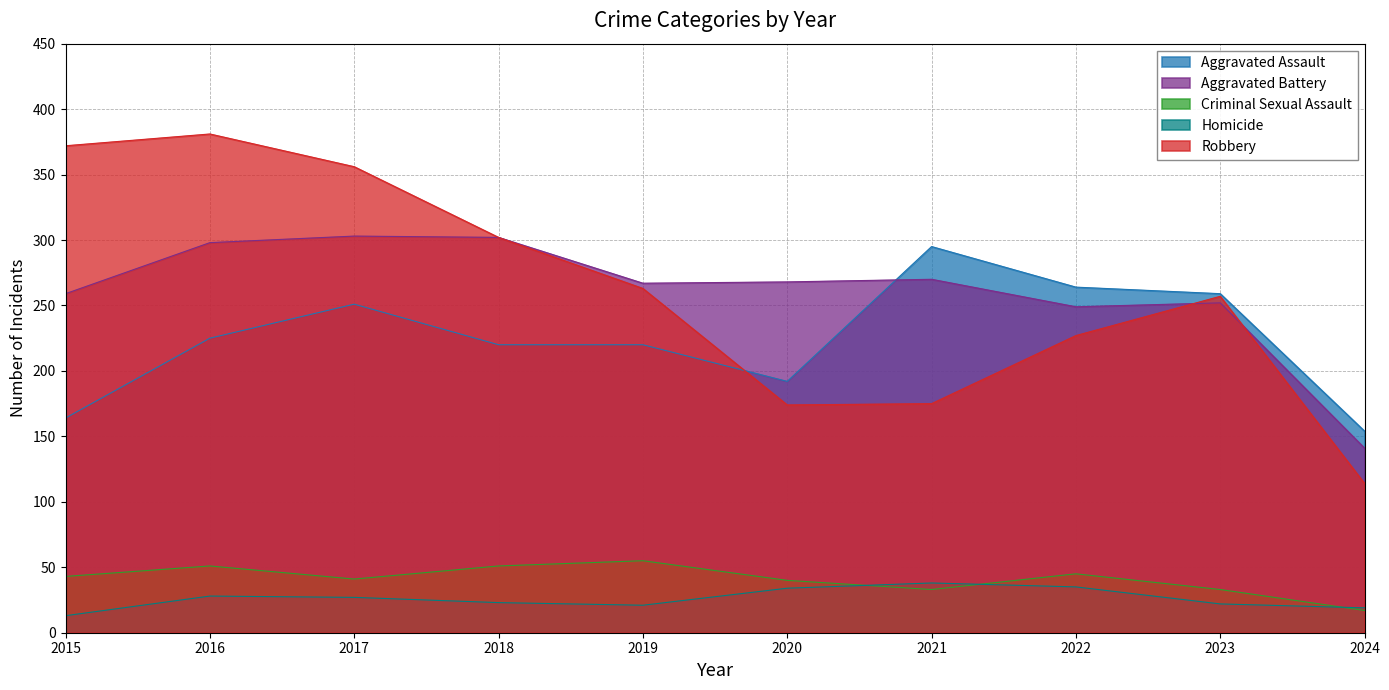

What is the sum of all Homicide values?

260